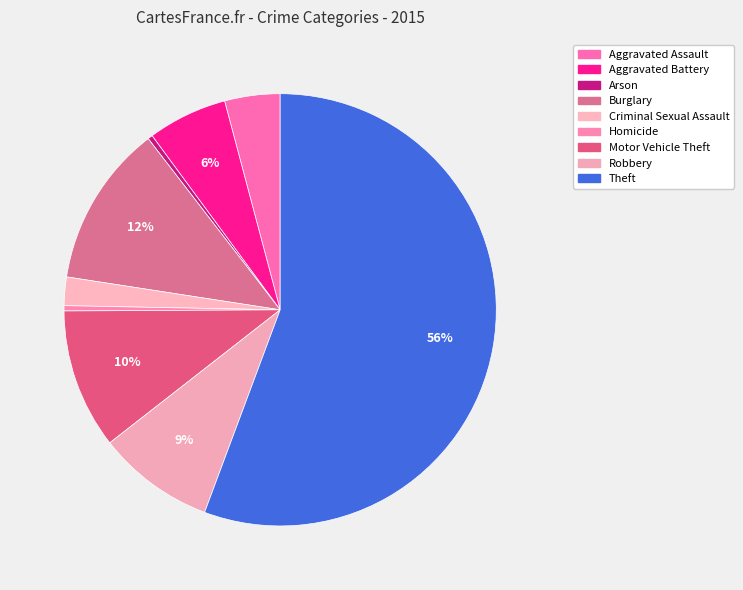

Is Theft the majority of the pie?

Yes